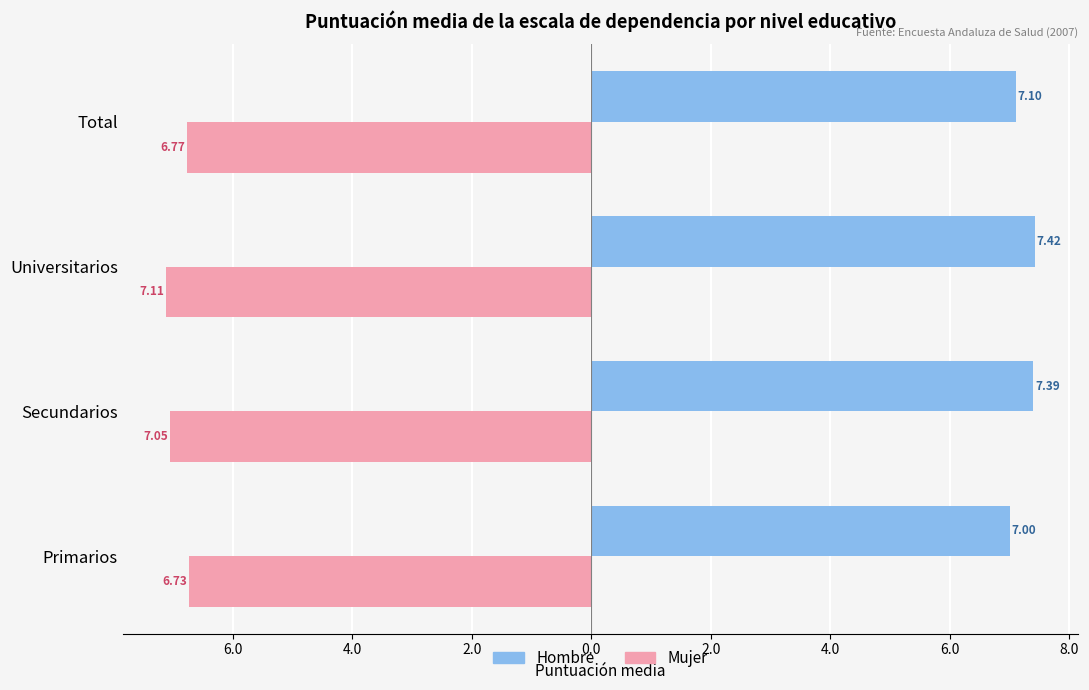

What are all the series names shown in the legend?

Hombre, Mujer